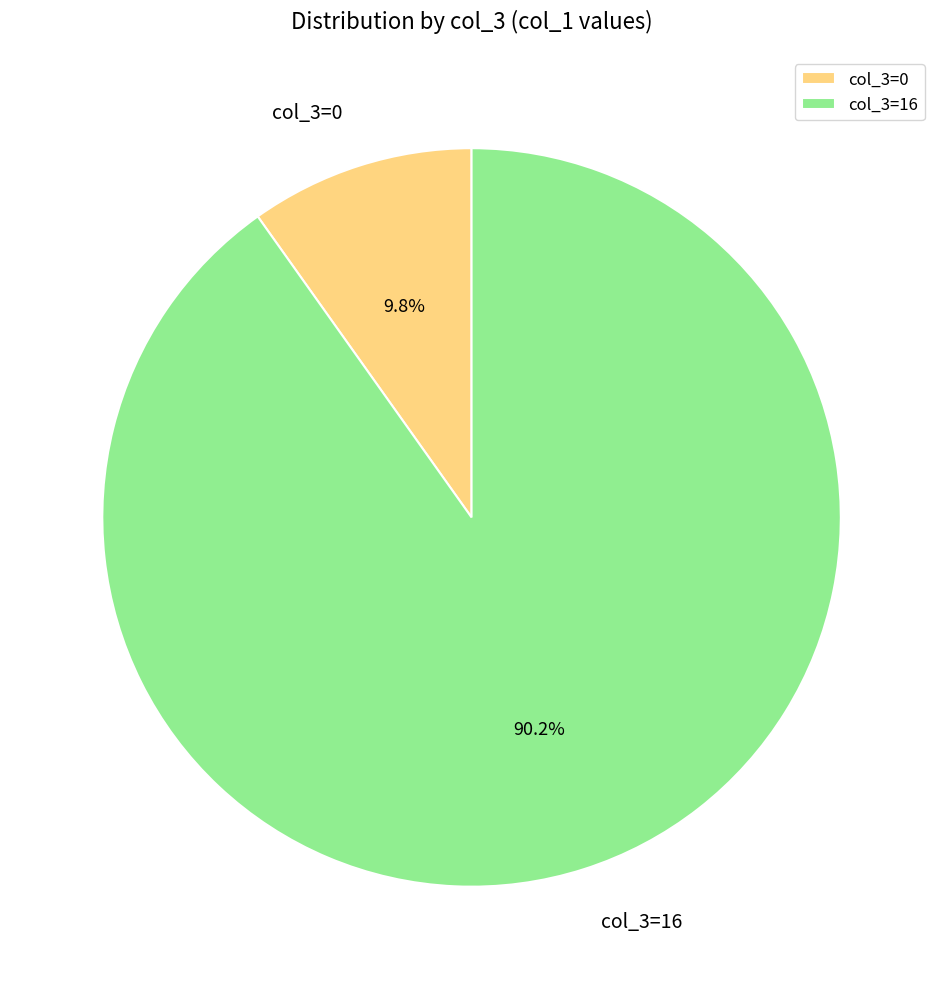

What portion of the pie excludes col_3=16?

9.8%